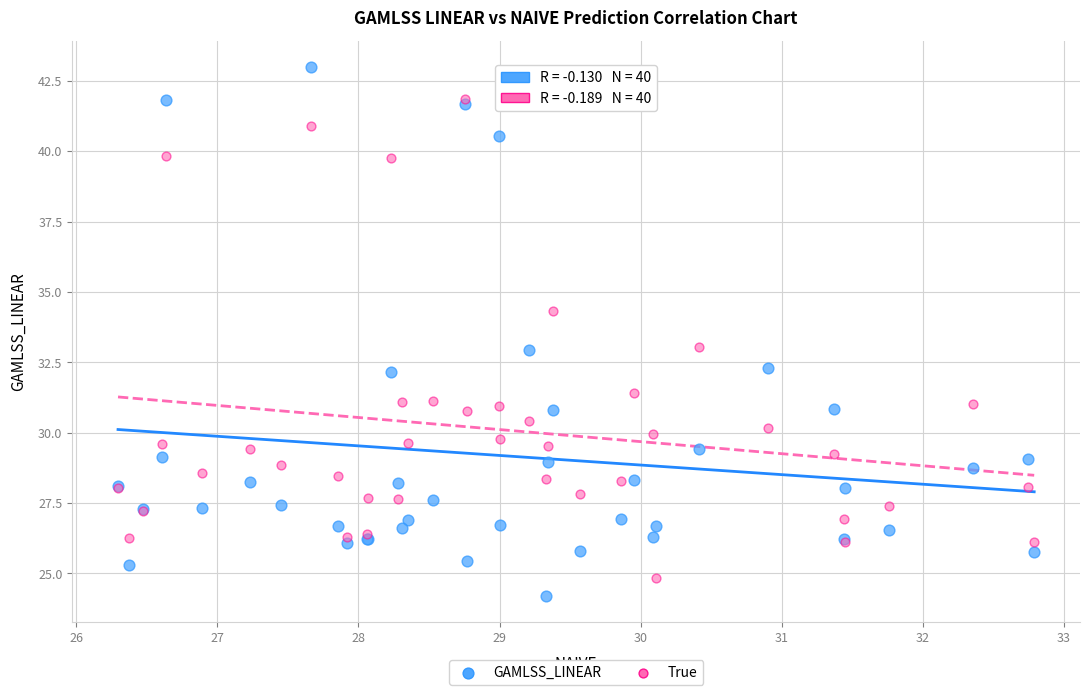

Which series contains the highest Y value?

GAMLSS_LINEAR